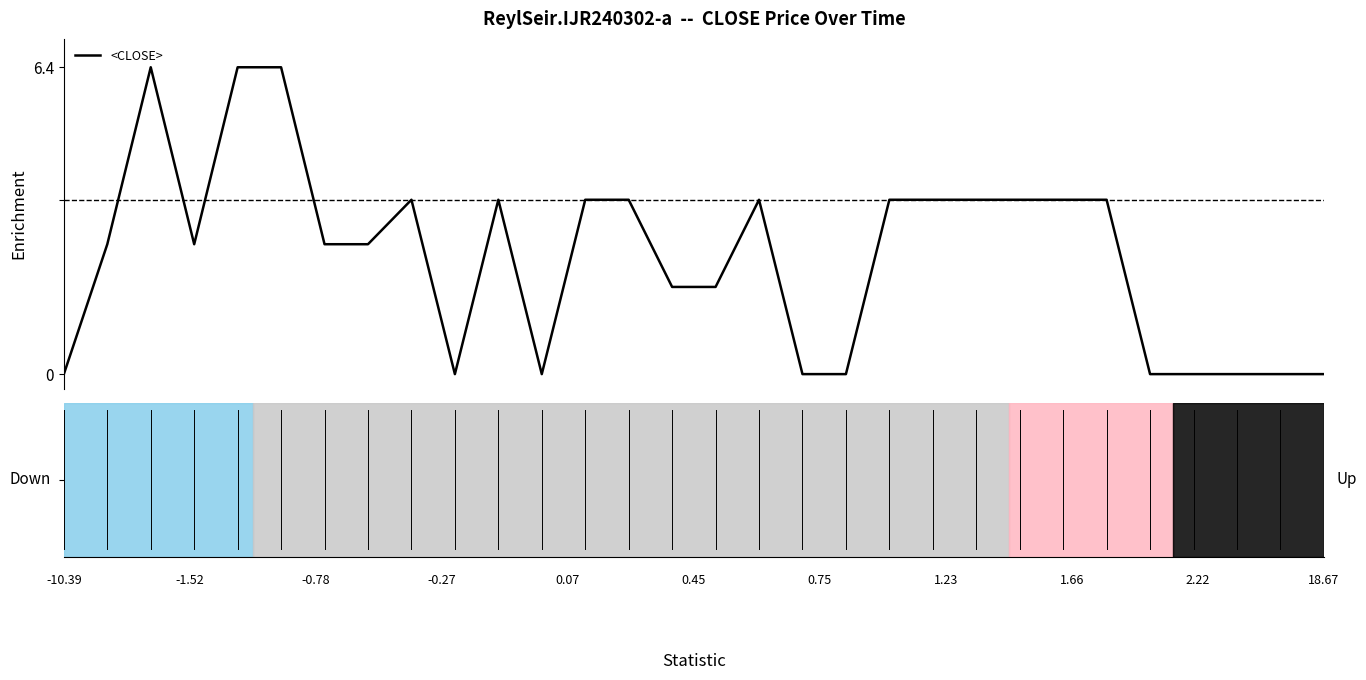

What is the difference between the maximum and minimum values?

6.4